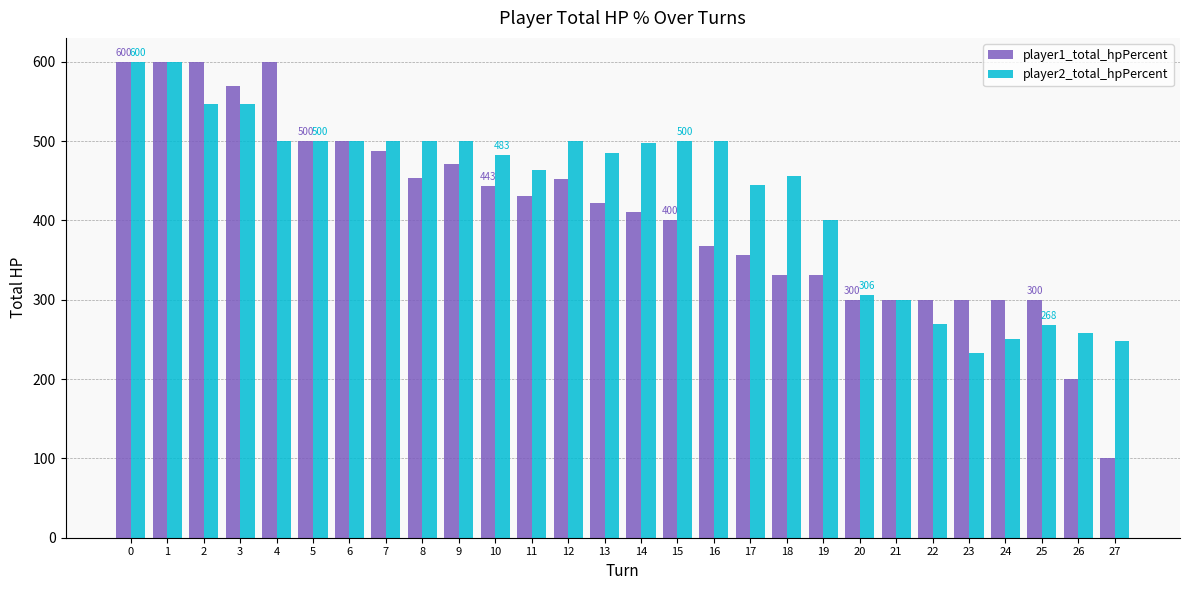

What is the total value across all series at 27?

348